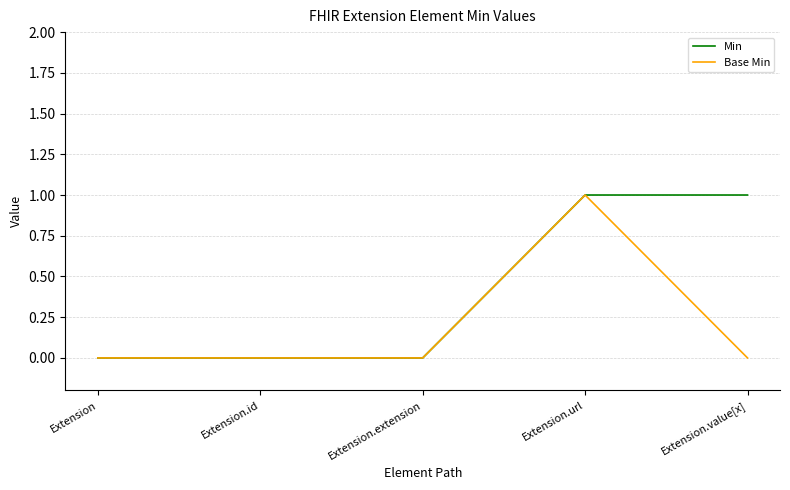

What position from the right is Extension.extension?

3